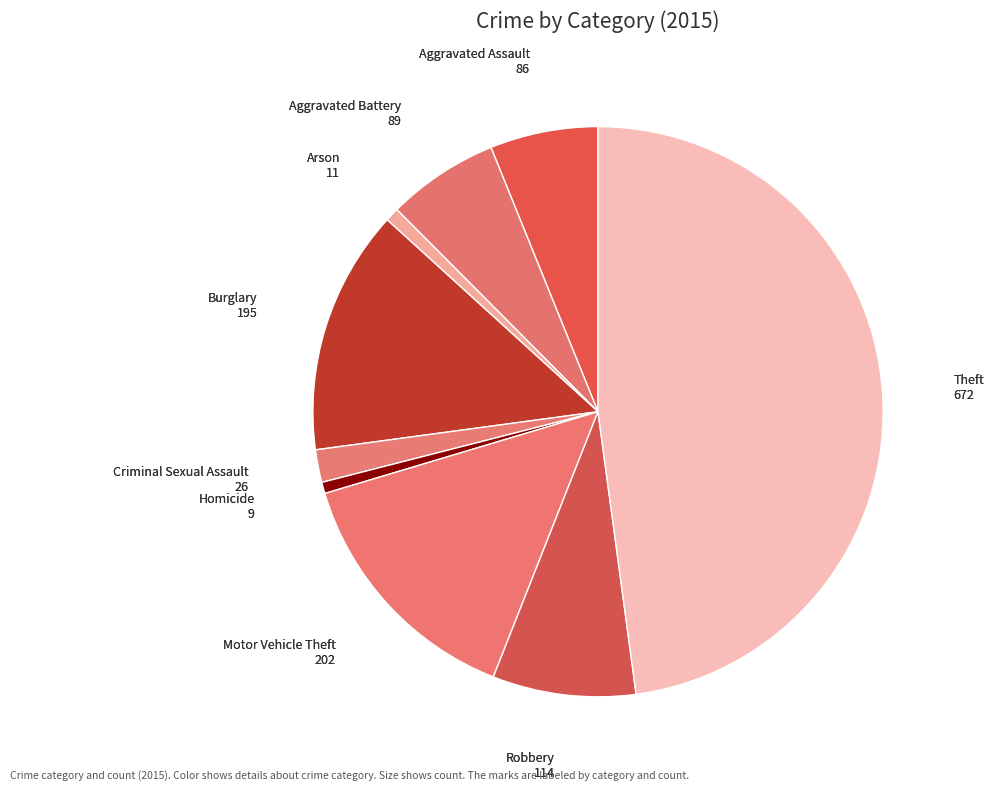

How many slices are in this pie chart?

9